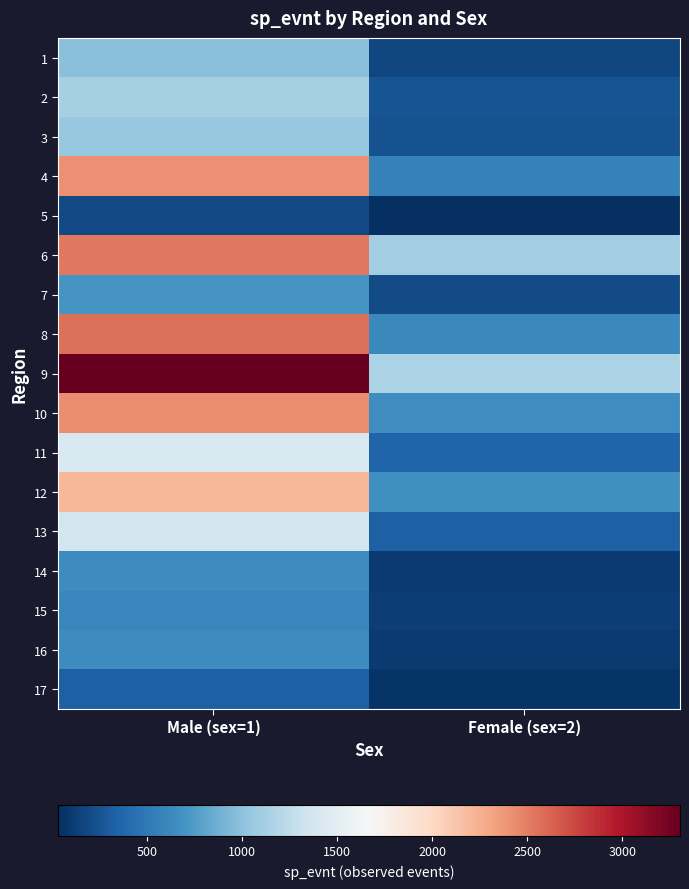

Reading left to right, extract all data points from this chart.

1: Male (sex=1)=980	Female (sex=2)=176
2: Male (sex=1)=1128	Female (sex=2)=260
3: Male (sex=1)=1049	Female (sex=2)=238
4: Male (sex=1)=2409	Female (sex=2)=561
5: Male (sex=1)=195	Female (sex=2)=31
6: Male (sex=1)=2528	Female (sex=2)=1099
7: Male (sex=1)=697	Female (sex=2)=206
8: Male (sex=1)=2563	Female (sex=2)=615
9: Male (sex=1)=3303	Female (sex=2)=1152
10: Male (sex=1)=2423	Female (sex=2)=653
11: Male (sex=1)=1411	Female (sex=2)=361
12: Male (sex=1)=2216	Female (sex=2)=669
13: Male (sex=1)=1370	Female (sex=2)=333
14: Male (sex=1)=637	Female (sex=2)=103
15: Male (sex=1)=603	Female (sex=2)=124
16: Male (sex=1)=639	Female (sex=2)=106
17: Male (sex=1)=331	Female (sex=2)=69